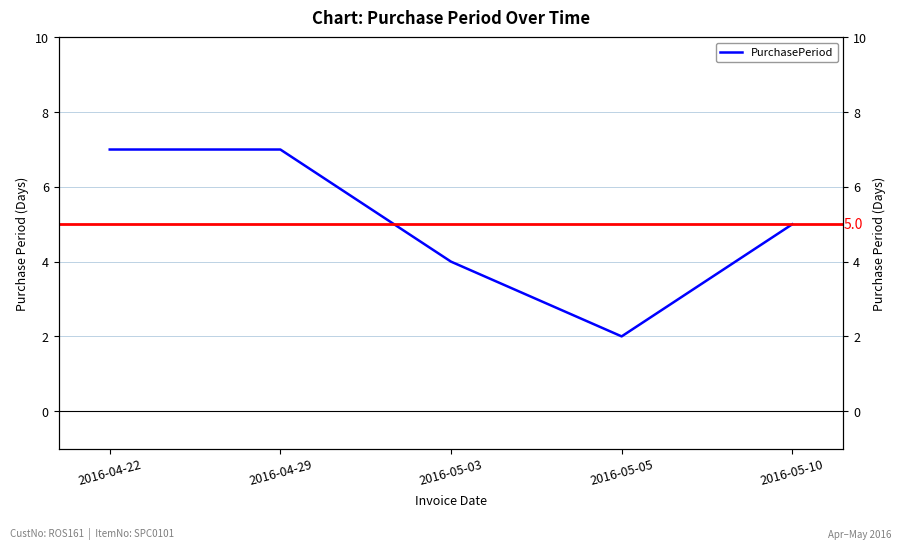

List the labels in order of value, largest first.

2016-04-22, 2016-04-29, 2016-05-10, 2016-05-03, 2016-05-05